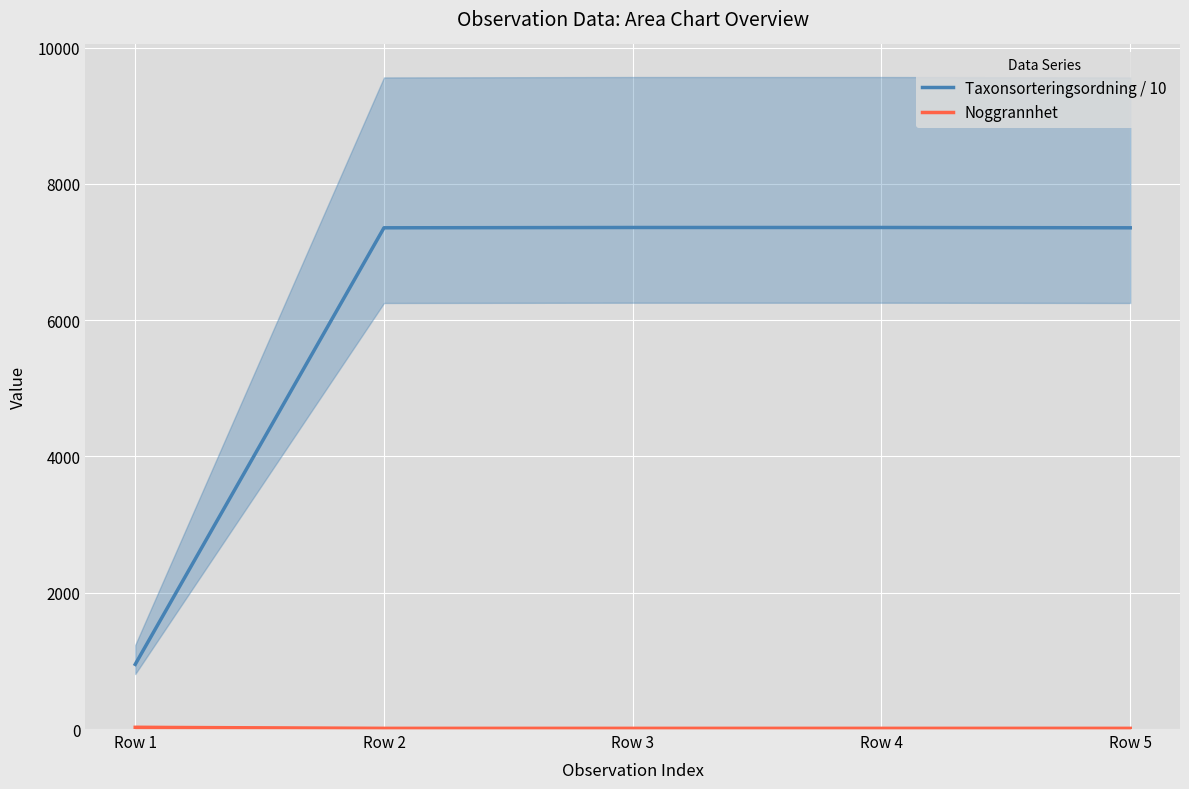

How many distinct data groups are displayed?

2